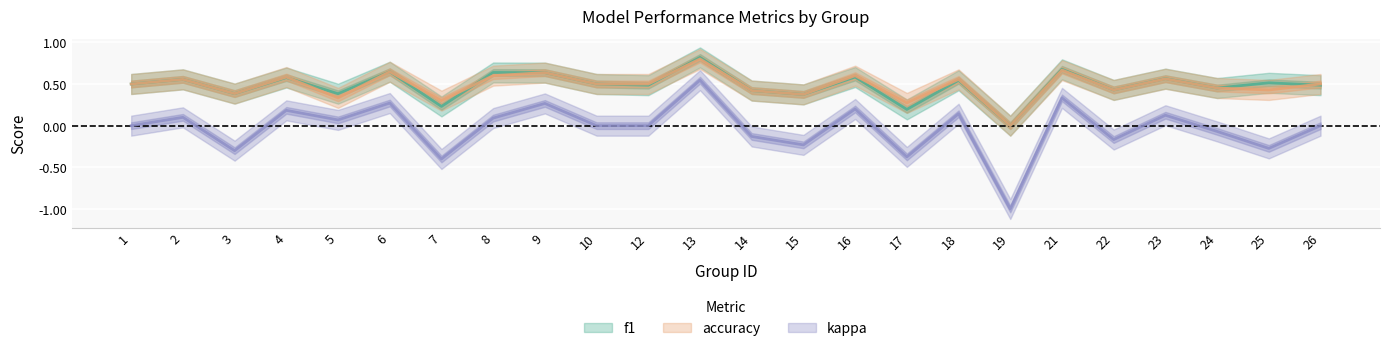

True or false: accuracy and kappa cross at least once.

False